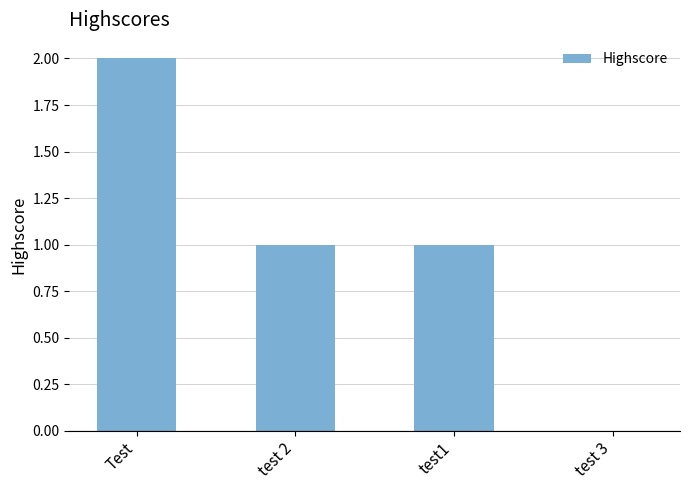

Reading left to right, transcribe all the data shown in this chart.

2	1	1	0